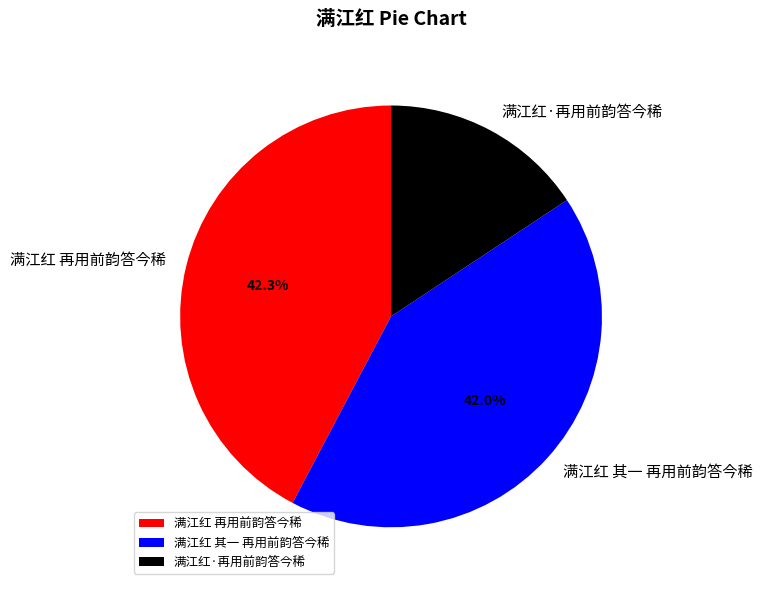

To the nearest percent, what portion does 满江红 其一 再用前韵答今稀 represent?

42%